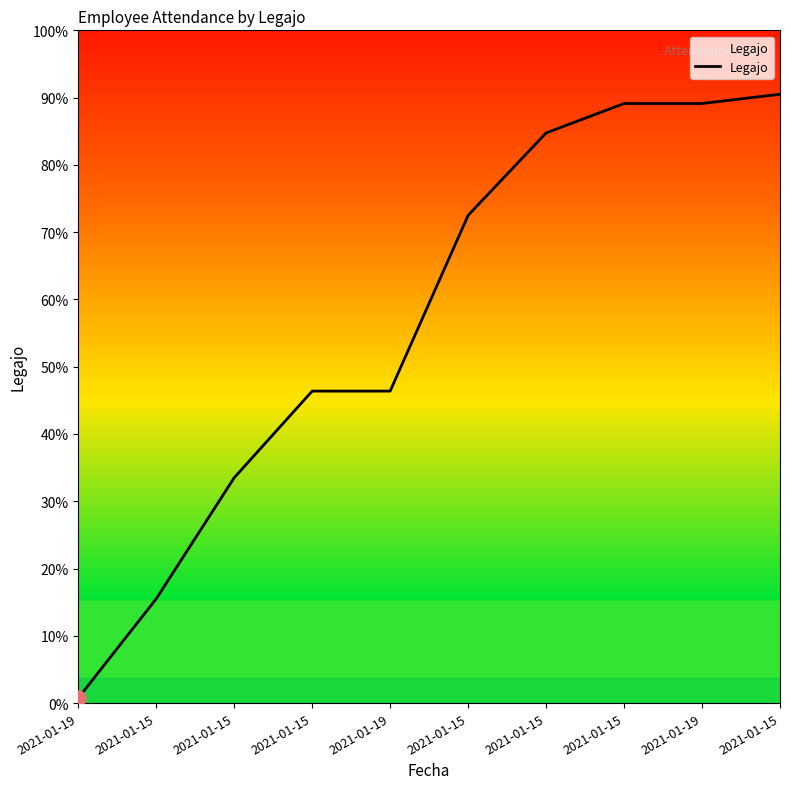

Does the chart have visible grid lines?

No